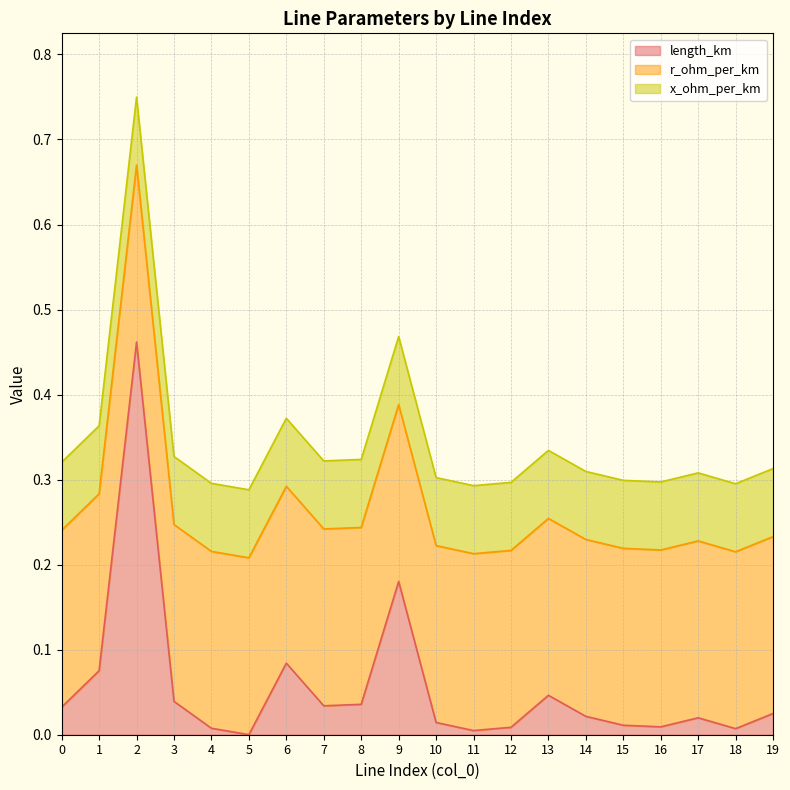

Between 10 and 13, which series saw the biggest shift?

length_km